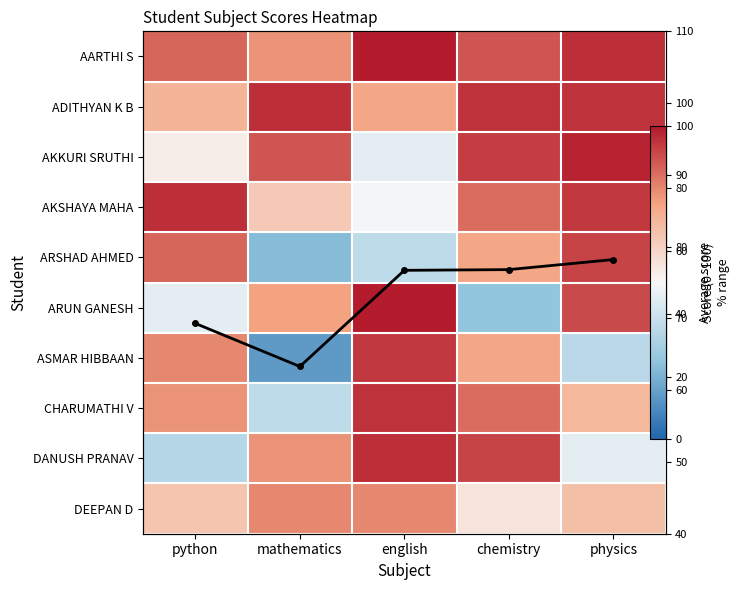

Between mathematics and chemistry, which is larger?

chemistry